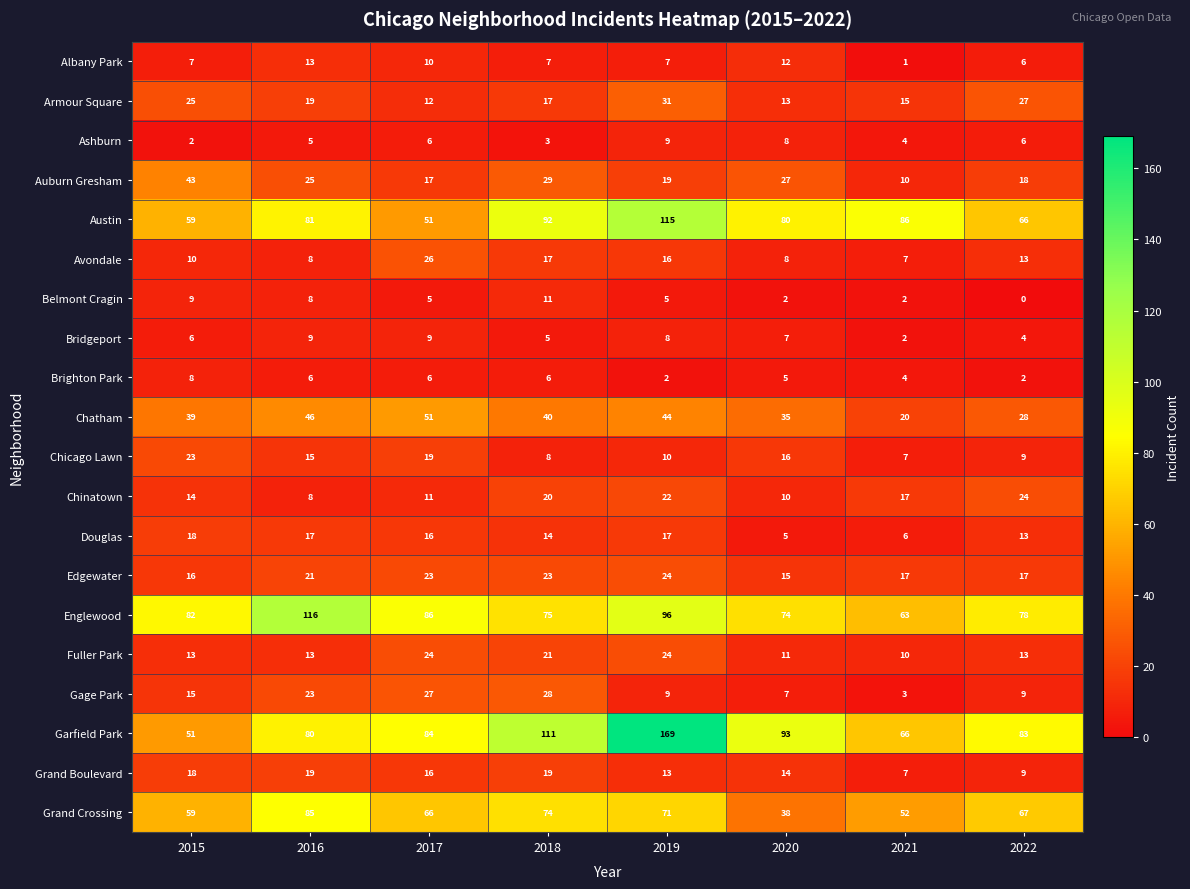

What is the total value across all series at 2022?

492